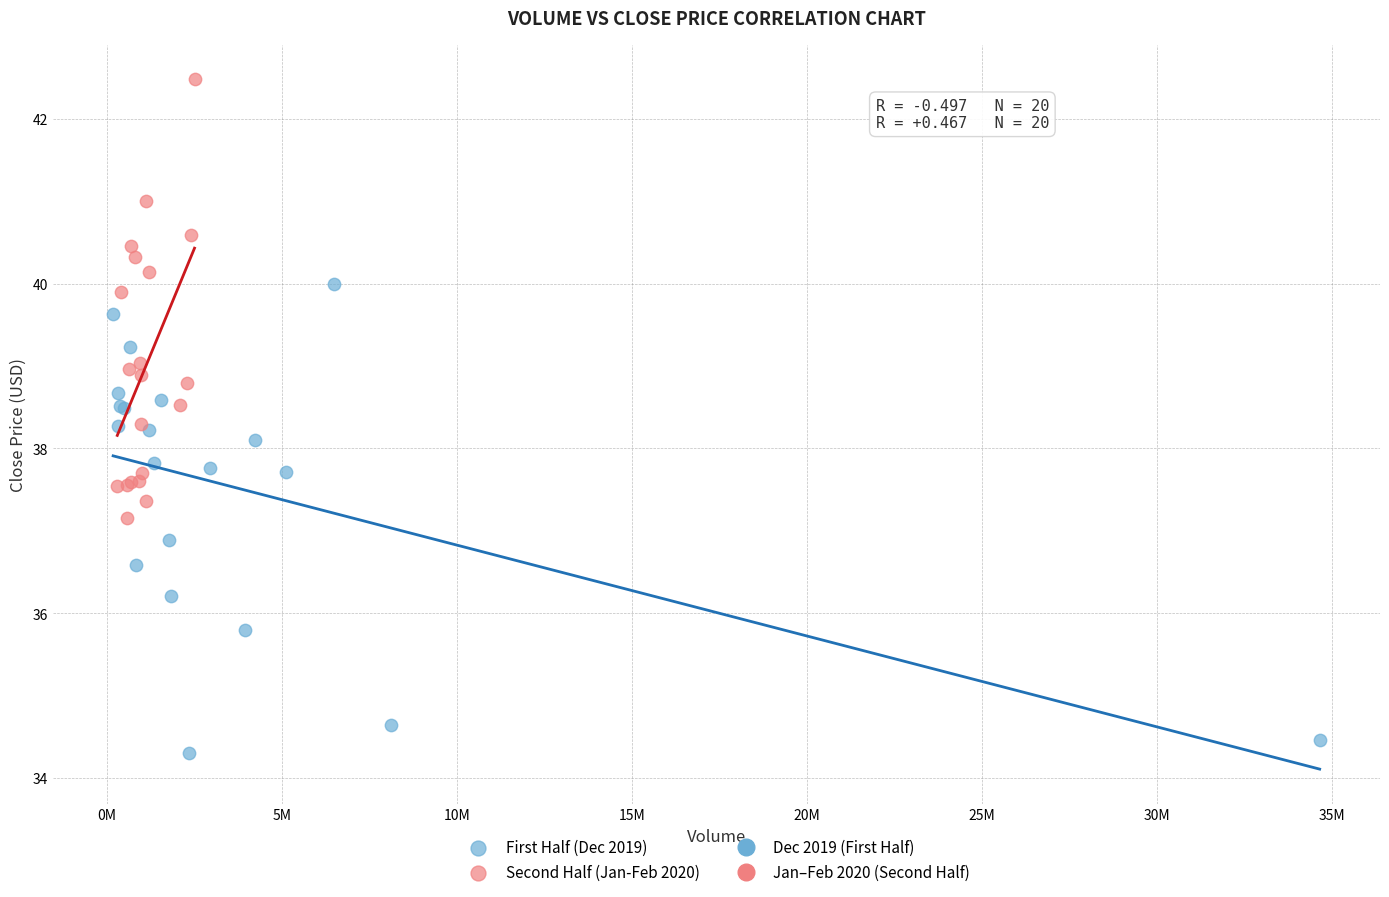

Which series reaches the maximum Y coordinate?

Second Half (Jan-Feb 2020)